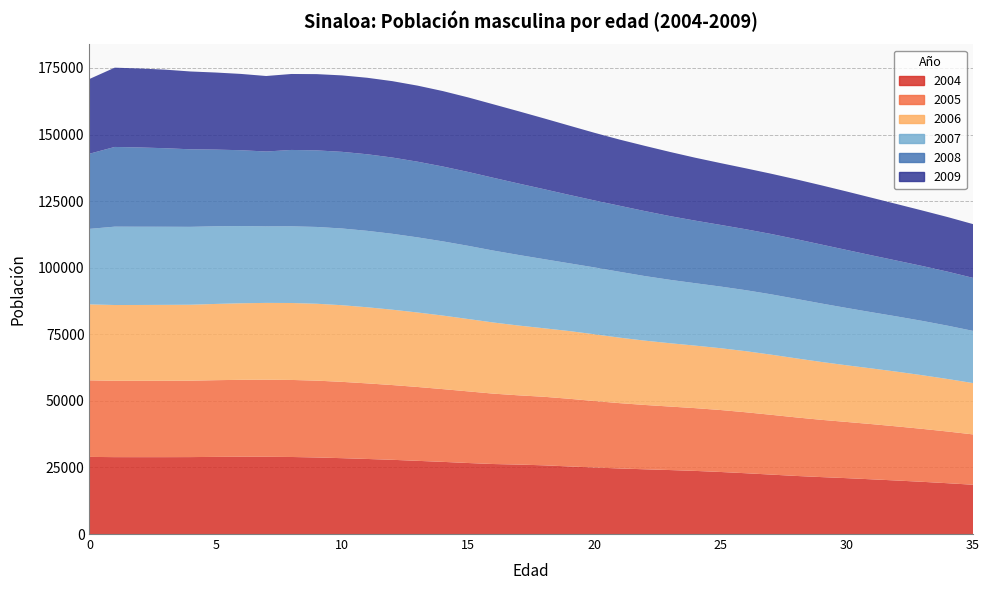

Reading left to right, list all the values displayed in this chart.

2007: 0=28346	1=29422	2=29378	3=29330	4=29244	5=29154	6=28979	7=28728	8=28795	9=28836	10=28810	11=28703	12=28498	13=28203	14=27858	15=27479	16=27001	17=26503	18=25950	19=25437	20=25107	21=24721	22=24241	23=23803	24=23432	25=23145	26=22904	27=22651	28=22332	29=21947	30=21522	31=21091	32=20733	33=20394	34=20009	35=19601
2008: 0=28217	1=29927	2=29761	3=29484	4=29111	5=28794	6=28484	7=28115	8=28672	9=28749	10=28779	11=28747	12=28632	13=28418	14=28105	15=27738	16=27329	17=26812	18=26275	19=25687	20=25147	21=24796	22=24400	23=23922	24=23493	25=23140	26=22872	27=22654	28=22427	29=22132	30=21769	31=21365	32=20952	33=20607	34=20282	35=19907
2009: 0=28072	1=29767	2=29650	3=29498	4=29222	5=28941	6=28647	7=28351	8=28521	9=28633	10=28700	11=28722	12=28682	13=28556	14=28326	15=27988	16=27591	17=27144	18=26590	19=26018	20=25403	21=24846	22=24487	23=24091	24=23623	25=23213	26=22881	27=22634	28=22441	29=22235	30=21961	31=21617	32=21231	33=20834	34=20502	35=20185
2005: 0=28751	1=28664	2=28671	3=28679	4=28695	5=28802	6=28886	7=28938	8=28930	9=28842	10=28655	11=28380	12=28066	13=27730	14=27316	15=26895	16=26429	17=25997	18=25743	19=25409	20=24957	21=24530	22=24153	23=23842	24=23566	25=23267	26=22891	27=22451	28=21975	29=21497	30=21099	31=20725	32=20309	33=19874	34=19406	35=18899
2006: 0=28518	1=28448	2=28471	3=28498	4=28515	5=28627	6=28747	7=28838	8=28888	9=28873	10=28775	11=28578	12=28295	13=27968	14=27614	15=27171	16=26713	17=26203	18=25727	19=25430	20=25065	21=24592	22=24155	23=23776	24=23472	25=23211	26=22933	27=22586	28=22176	29=21726	30=21274	31=20896	32=20542	33=20143	34=19723	35=19268
2004: 0=28959	1=28875	2=28865	3=28869	4=28888	5=28964	6=29014	7=29006	8=28927	9=28750	10=28486	11=28185	12=27868	13=27480	14=27094	15=26668	16=26284	17=26080	18=25795	19=25381	20=24983	21=24618	22=24308	23=24021	24=23700	25=23298	26=22829	27=22319	28=21809	29=21378	30=20978	31=20537	32=20084	33=19599	34=19078	35=18508